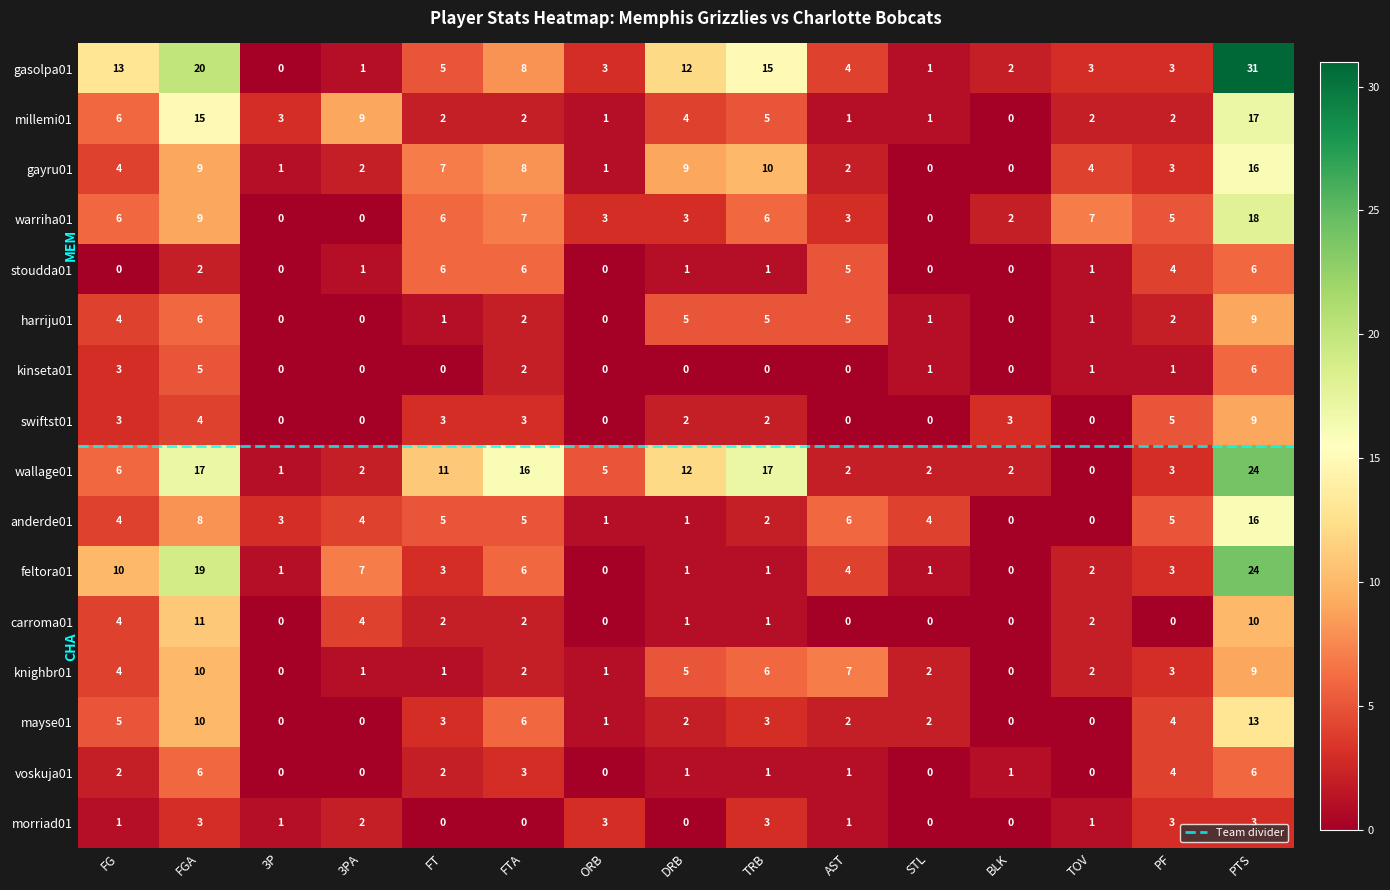

Is the value of voskuja01 at DRB greater than the value of knighbr01 at DRB?

No